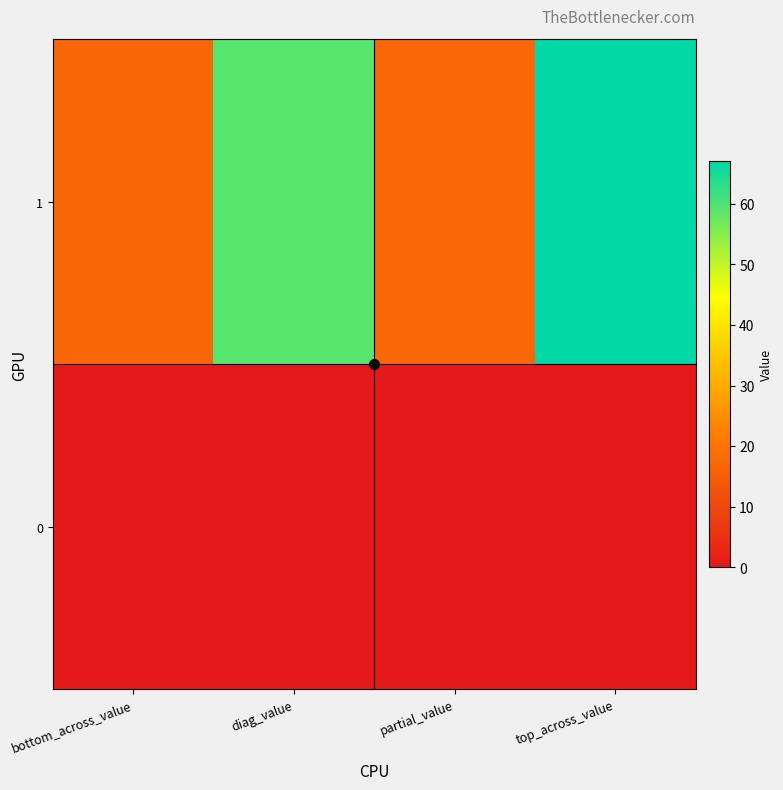

Count the number of categories in the chart.

4